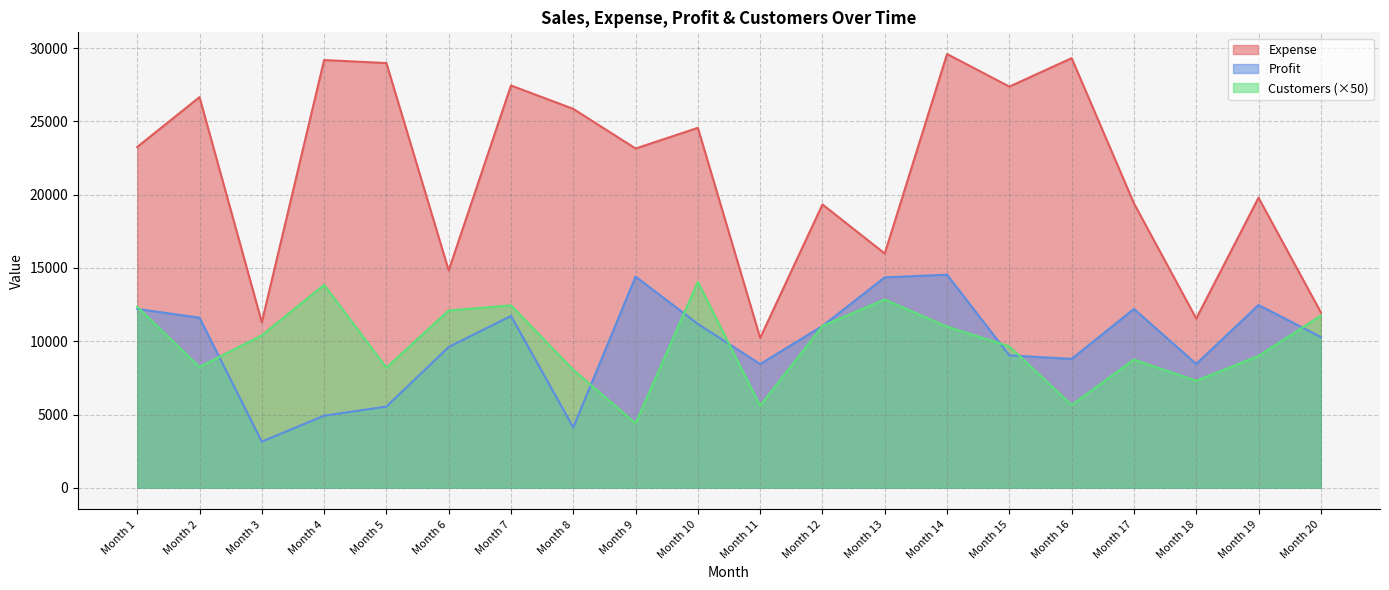

At which label does Expense first exceed 23260?

Month 2